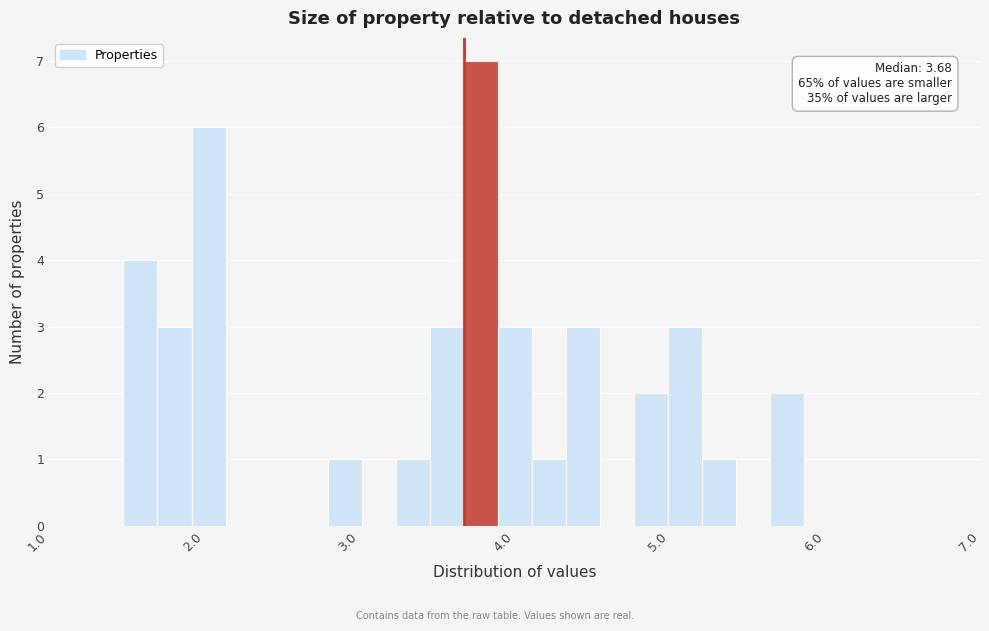

Read against the x-axis, roughly where is the centre of the tallest bar?

3.8